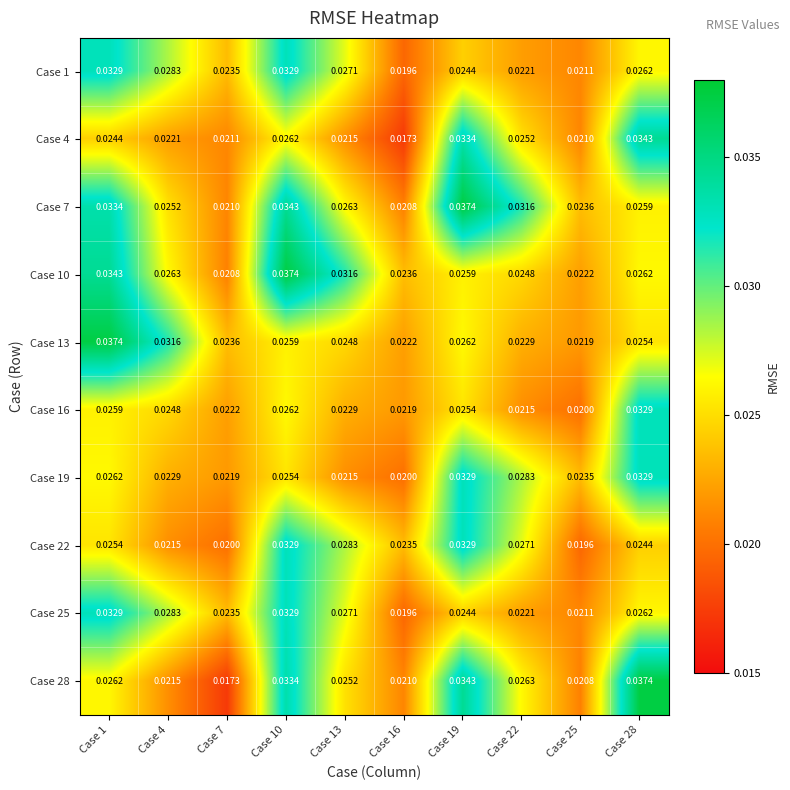

How many series are shown in this chart?

10